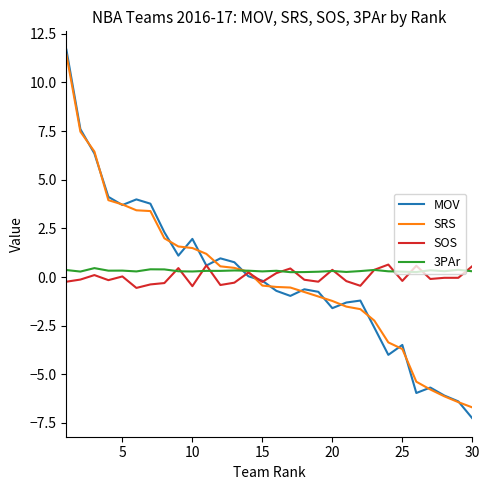

Which series has the largest total across all categories?

3PAr